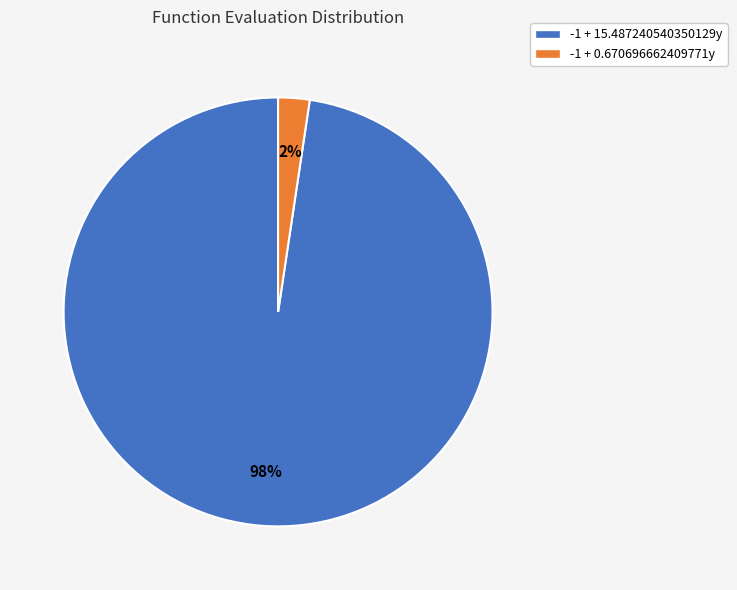

To the nearest percent, what is the average slice percentage?

50%